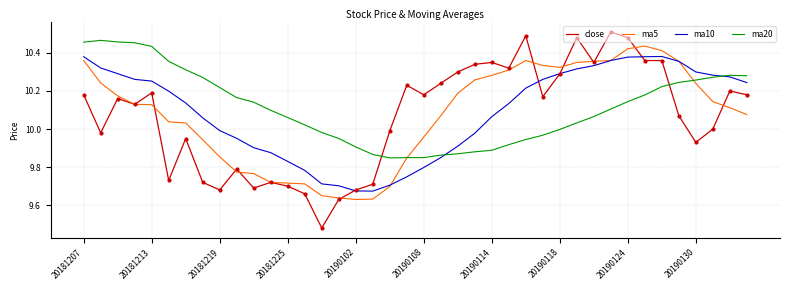

Which series has the largest range (max minus min)?

close